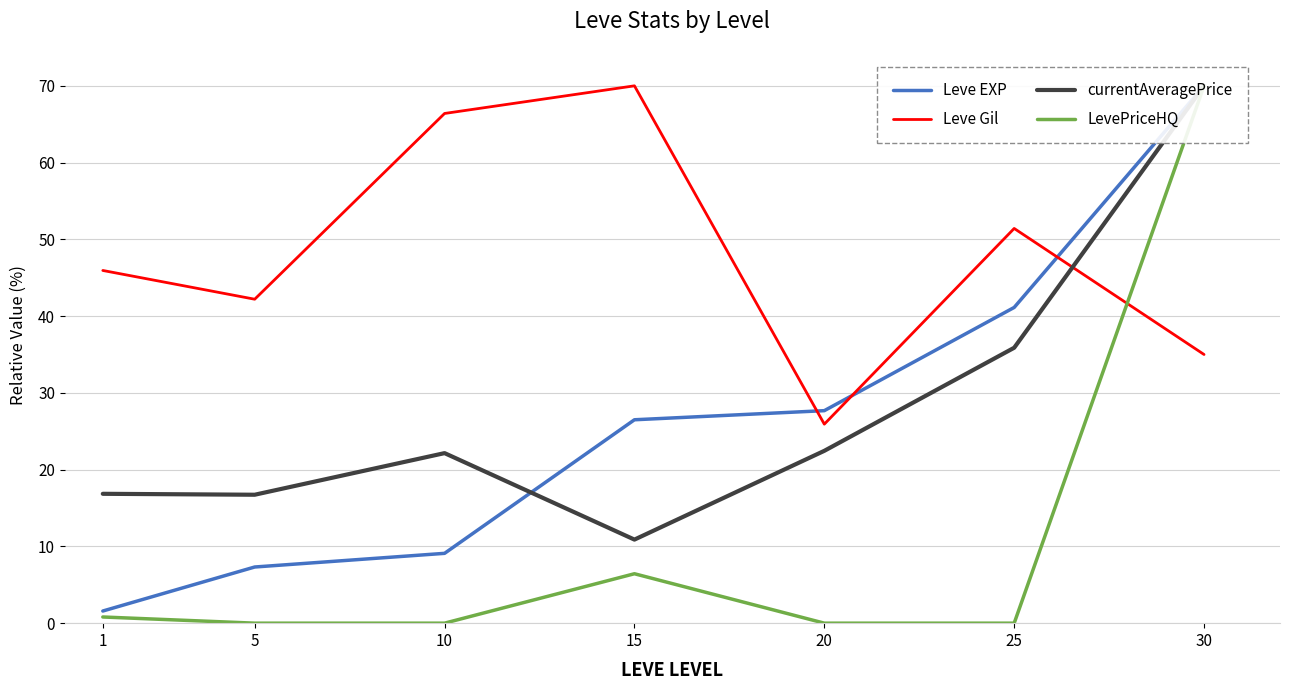

Between 1 and 5, which series saw the biggest shift?

Leve EXP